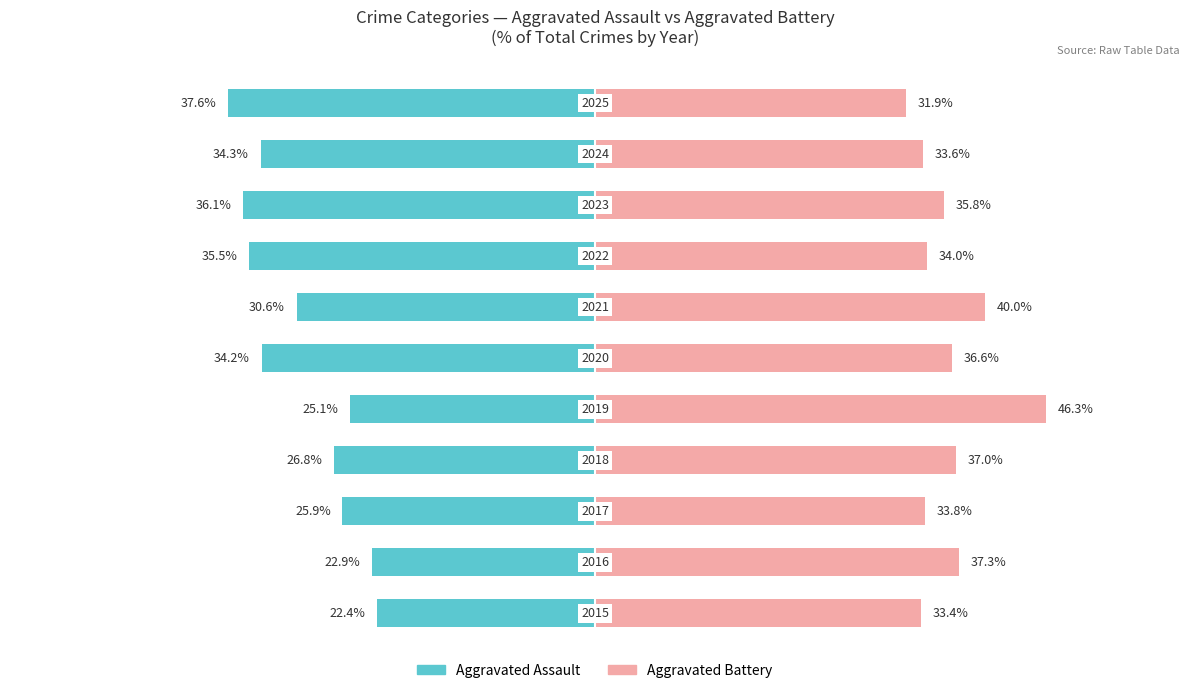

How many categories are shown in the chart?

11